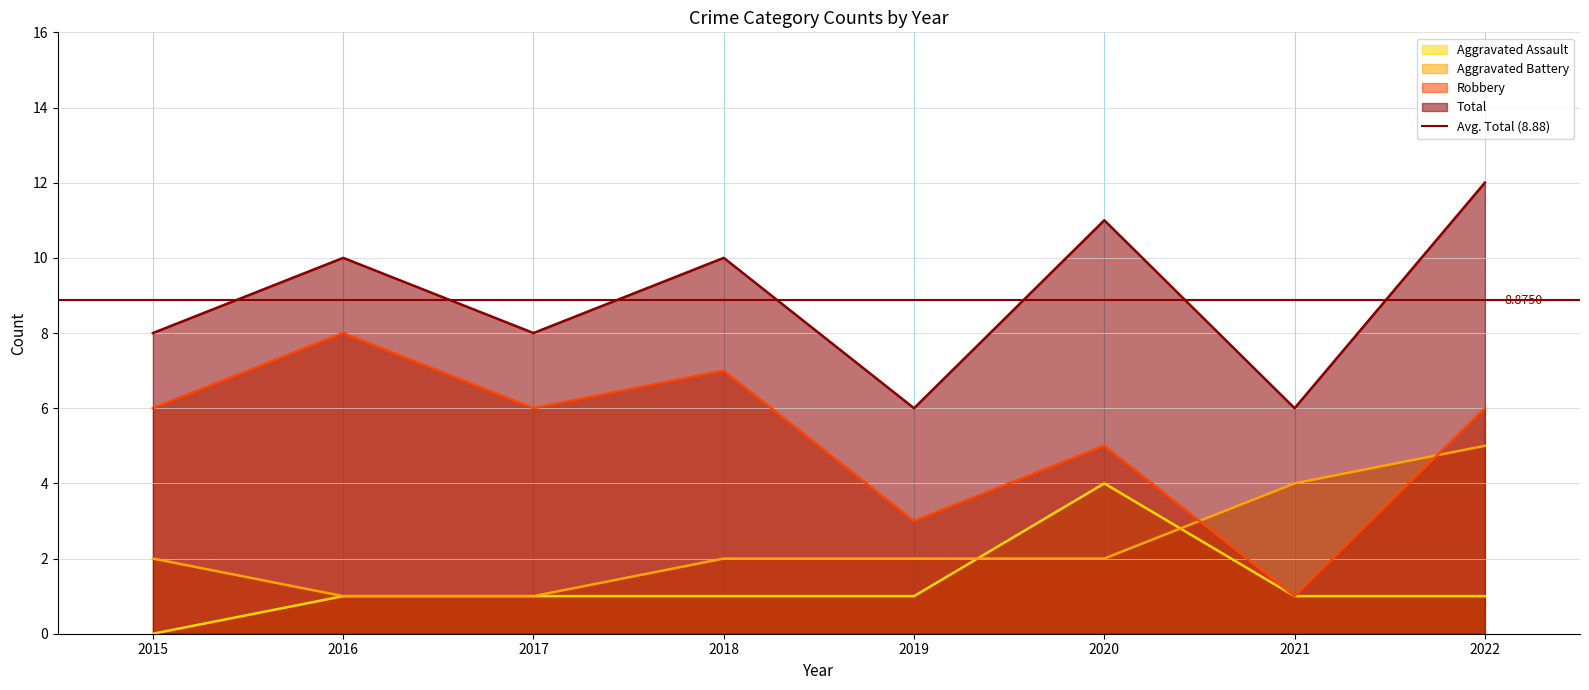

Which category has the highest value across all series?

2022